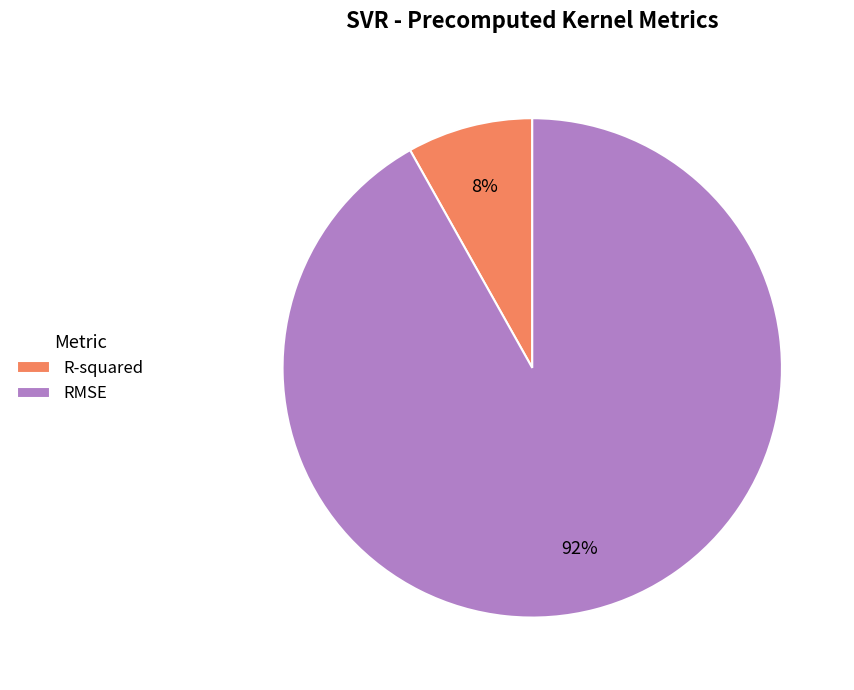

Which slice is the largest?

RMSE